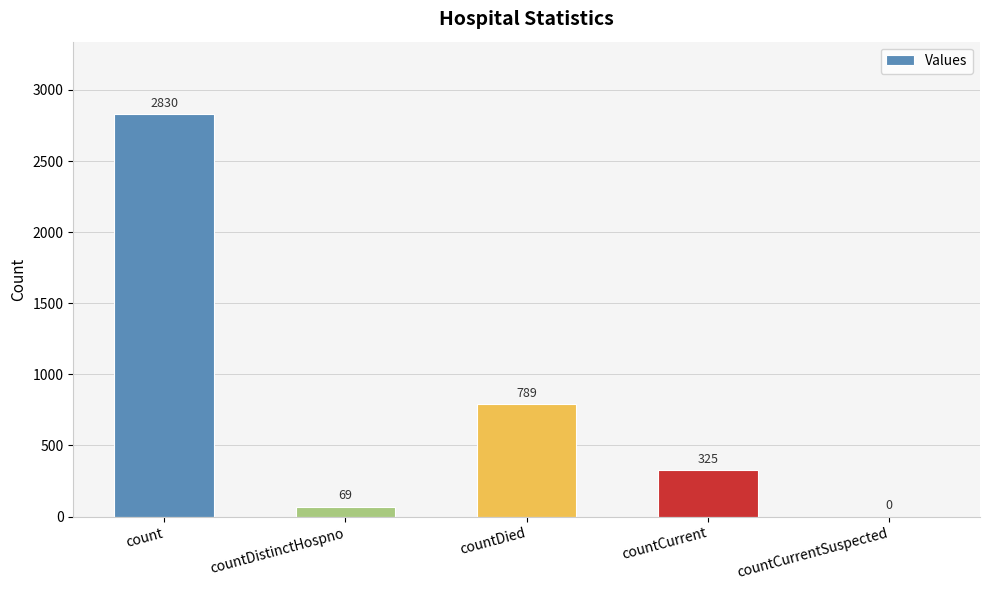

What is the ratio of the value at count to the value at countCurrent?

8.7